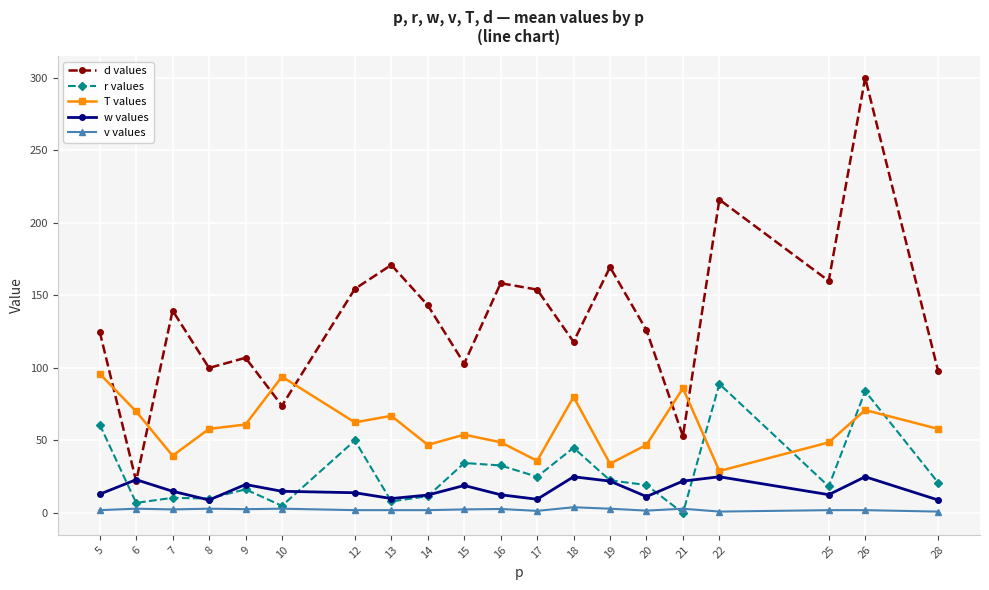

How many series are shown in this chart?

5